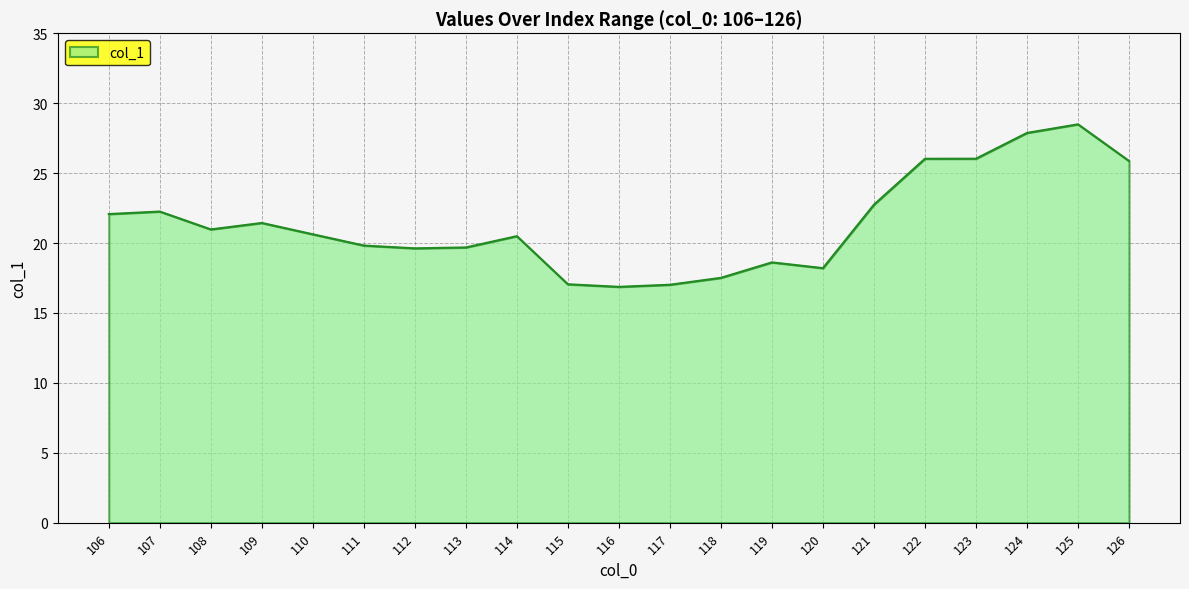

What is the smallest value displayed?

16.9